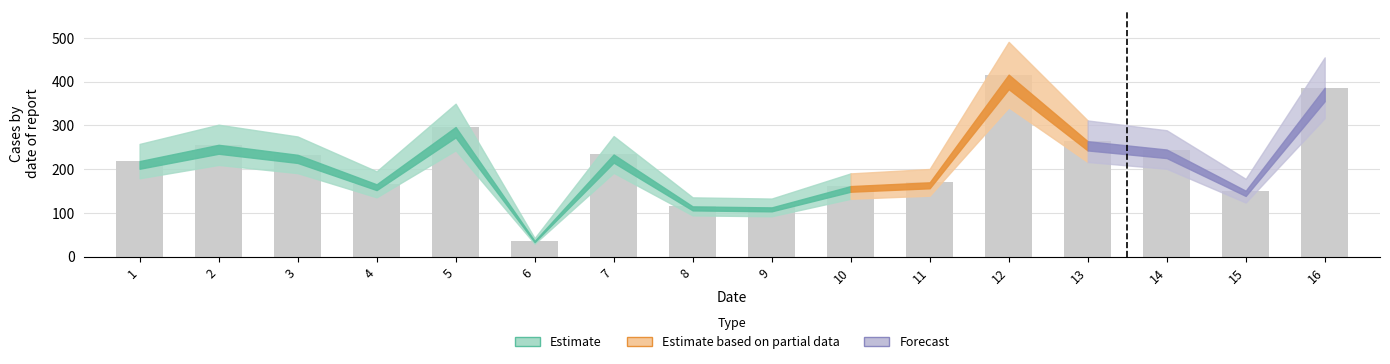

What is the ratio of the value at 14 to the value at 10?

1.5